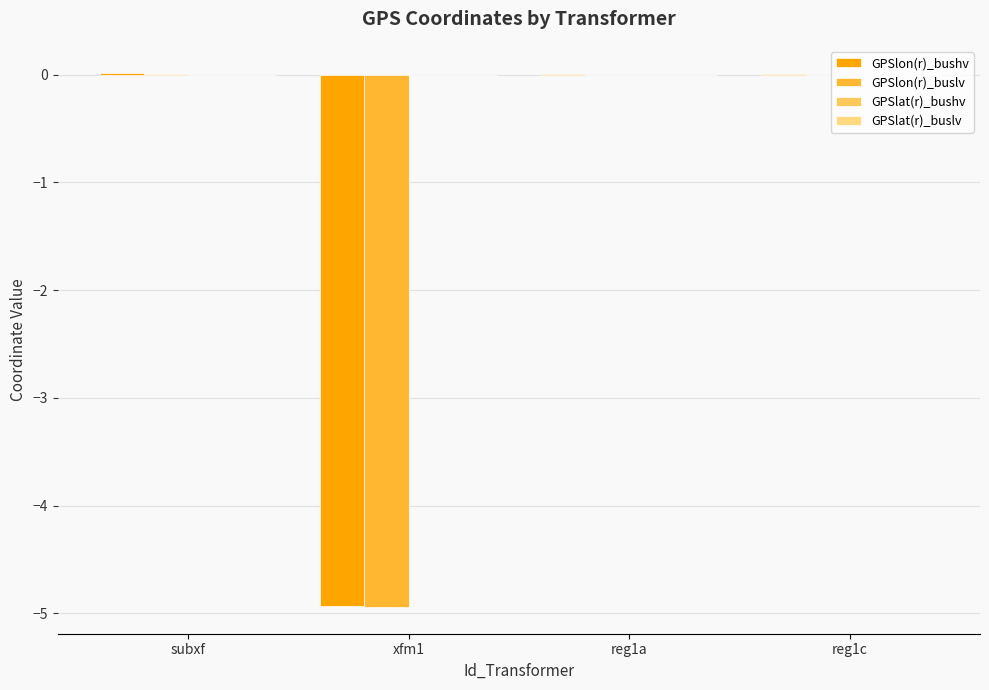

Is the value of GPSlon(r)_bushv at xfm1 greater than the value of GPSlon(r)_buslv at subxf?

No